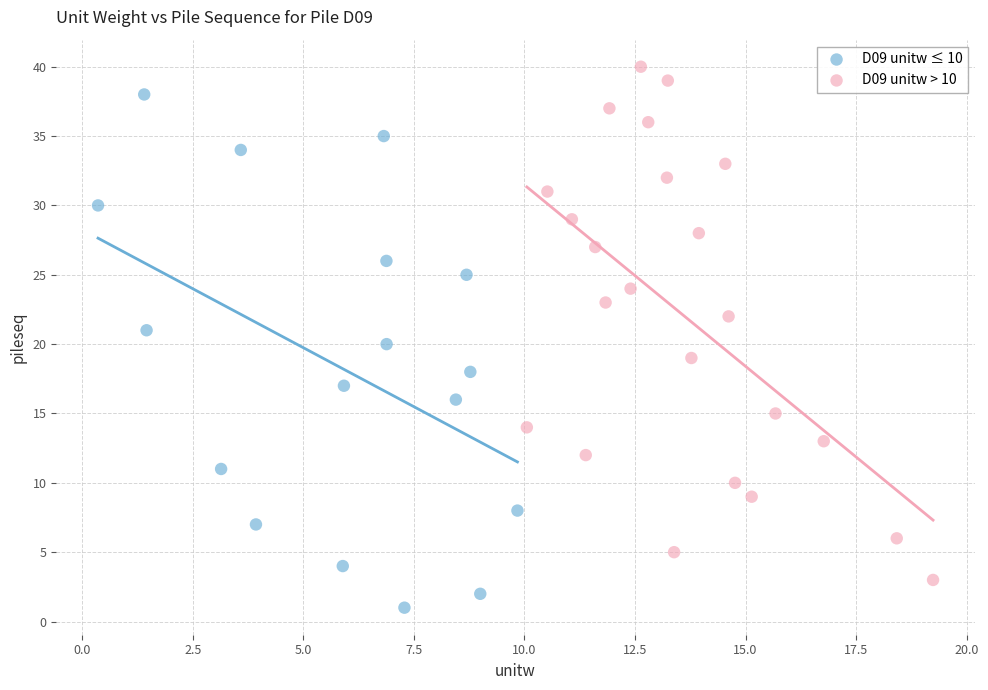

Which series contains the highest Y value?

D09 unitw > 10